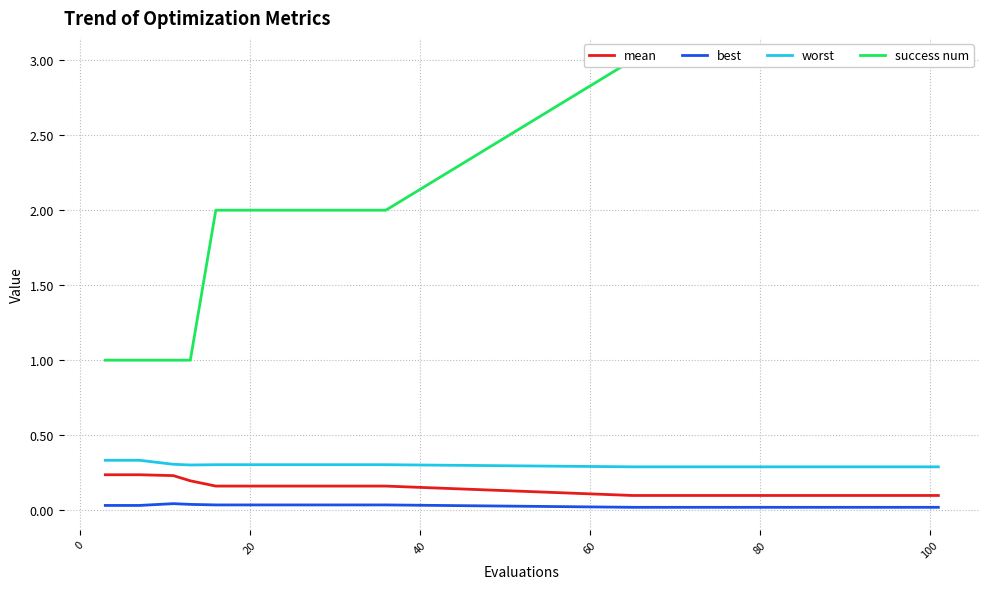

What are all the series names shown in the legend?

mean, best, worst, success num